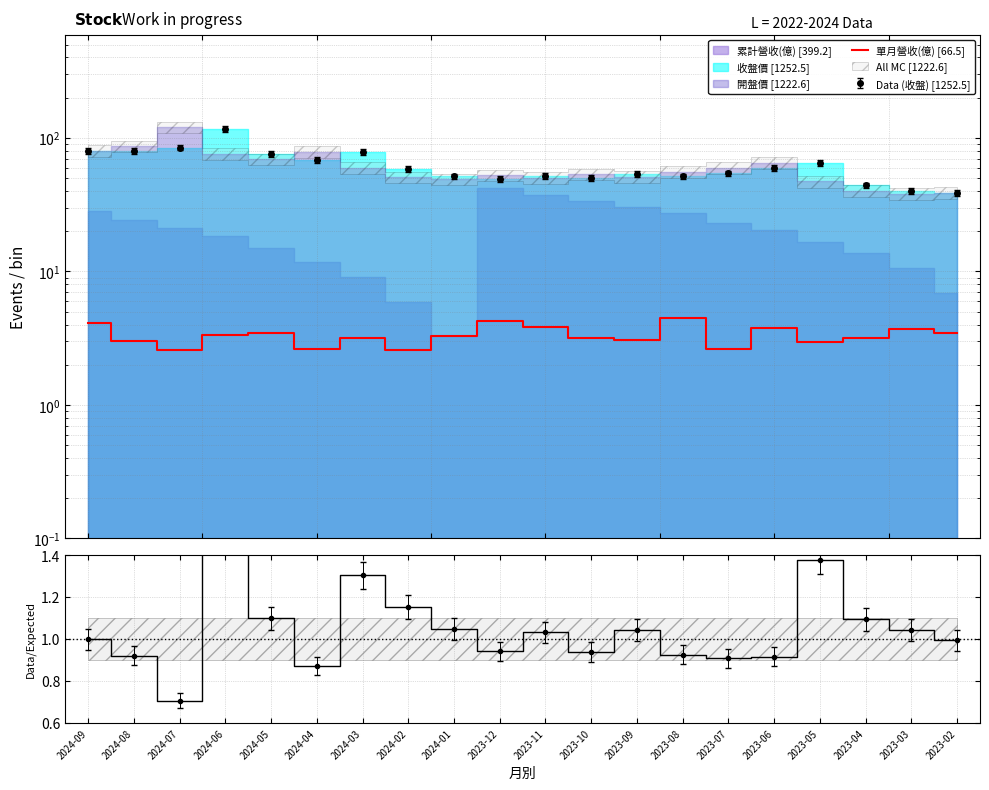

Reading left to right, what are all the values shown in this chart?

4.1	3.0	2.6	3.4	3.4	2.6	3.2	2.6	3.3	4.2	3.8	3.1	3.1	4.5	2.6	3.7	3.0	3.2	3.7	3.5